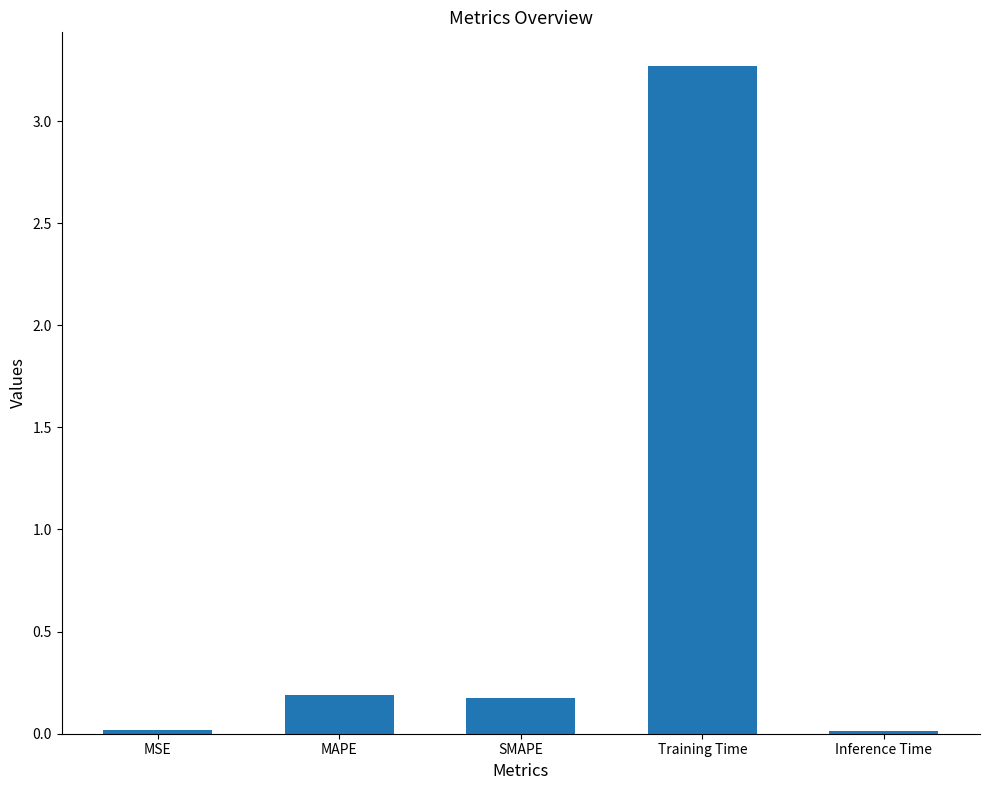

Does the chart contain stacked bars?

No